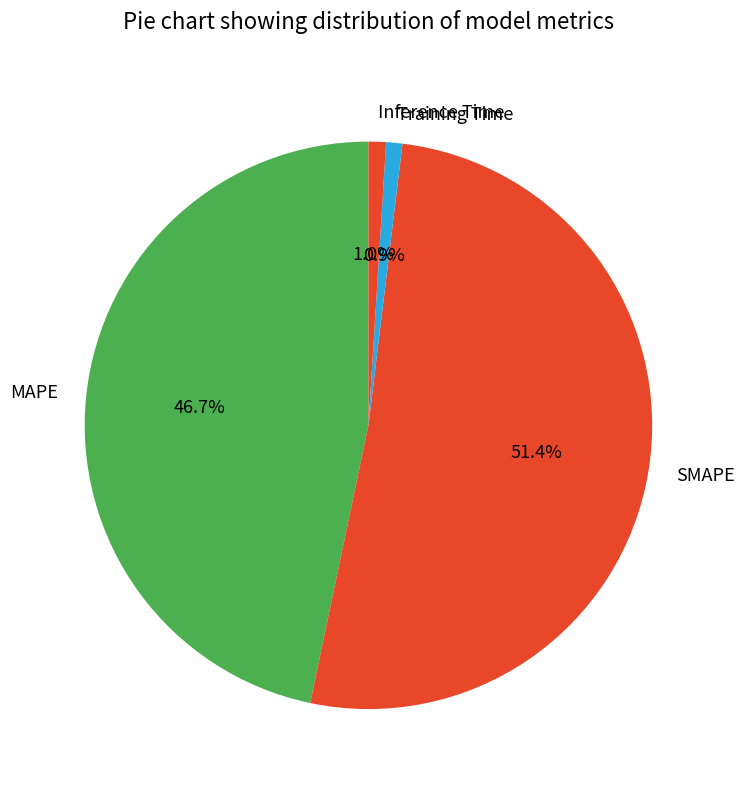

How many slices are in this pie chart?

4